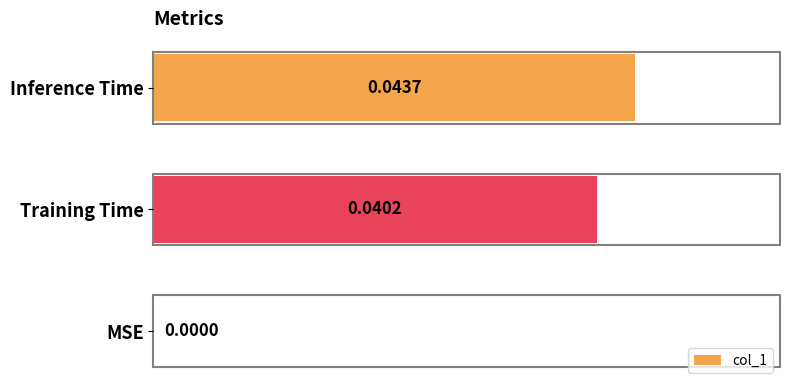

How many values exceed 0?

2